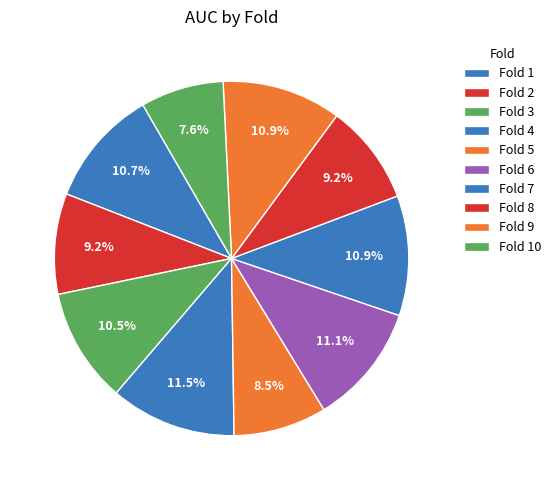

What percentage do Fold 3 and Fold 2 together represent?

19.7%